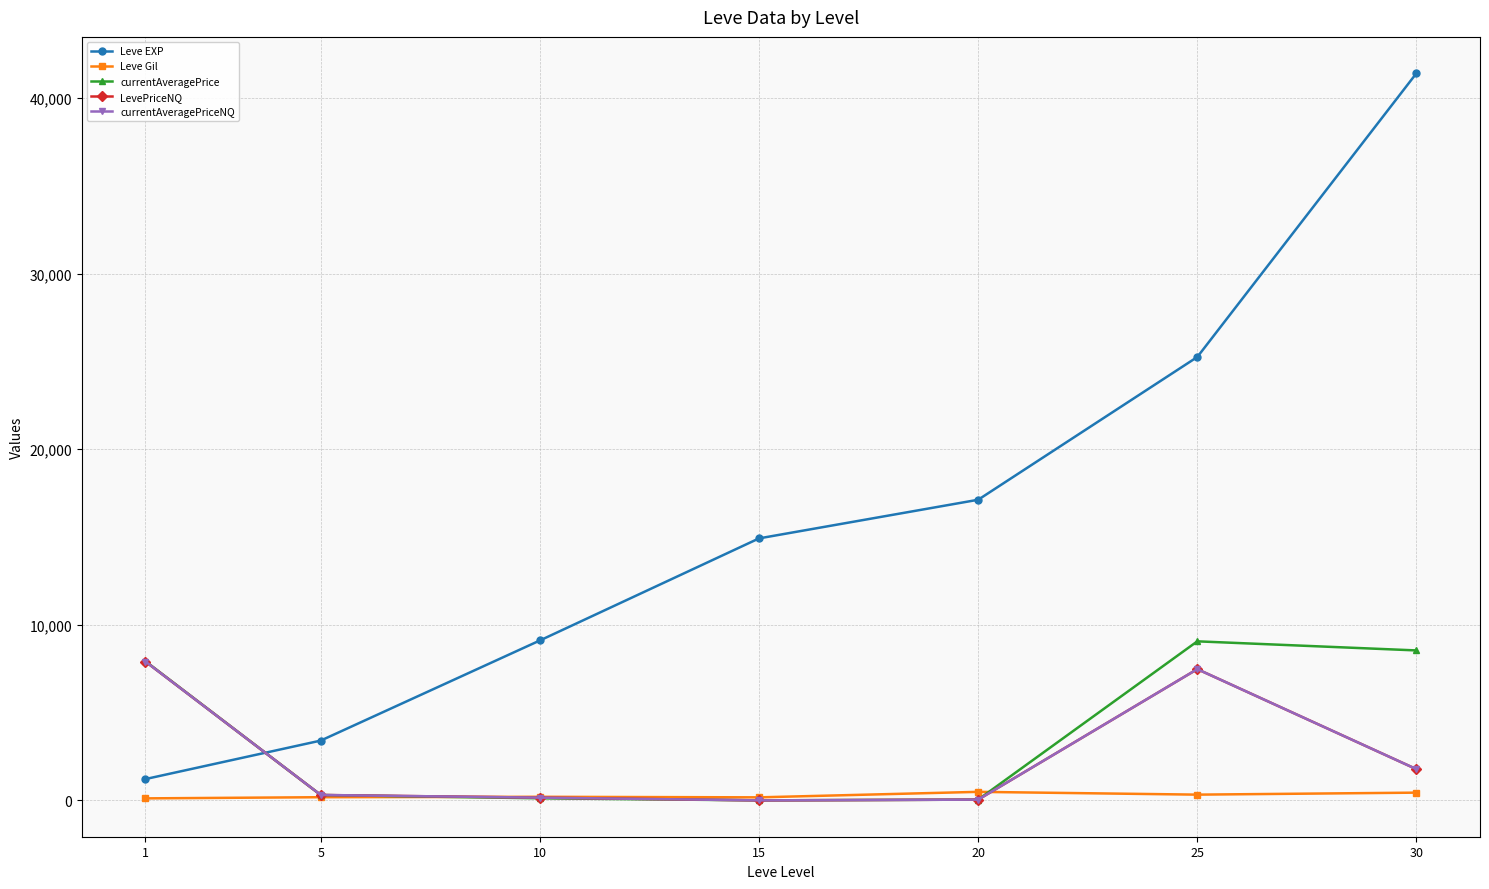

Reading left to right, extract all data points from this chart.

Leve EXP: 1213.3	3405.0	9106.7	14920.0	17120.0	25250.0	41410.0
Leve Gil: 113.3	180.0	202.8	172.0	485.0	326.0	440.0
currentAveragePrice: 7922.3	304.5	117.7	0.0	42.0	9057.0	8539.0
LevePriceNQ: 7906.3	307.0	155.0	0.0	42.0	7474.0	1777.0
currentAveragePriceNQ: 7906.3	307.0	155.0	0.0	42.0	7474.0	1777.0